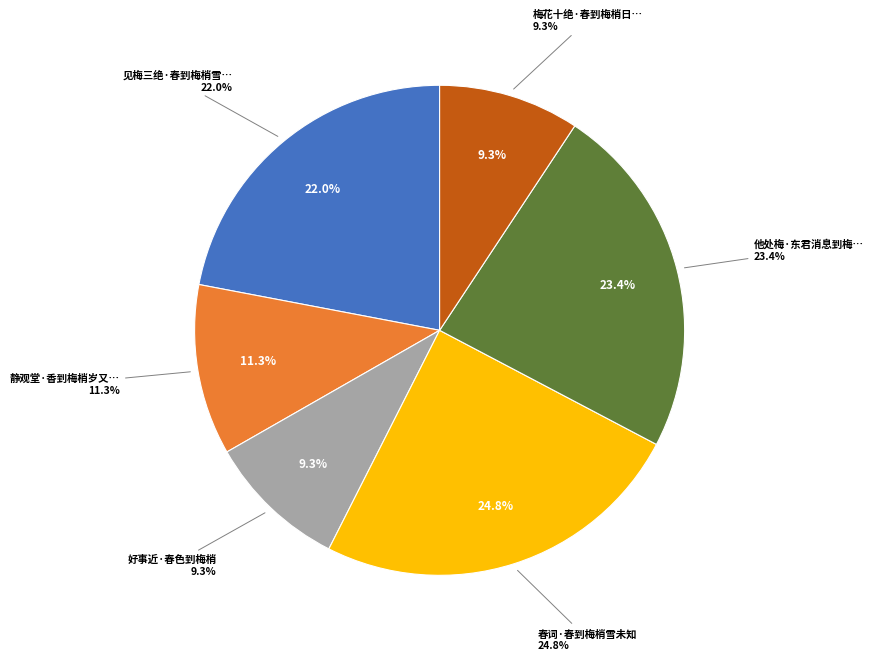

Which slice is the largest?

春词·春到梅梢雪未知